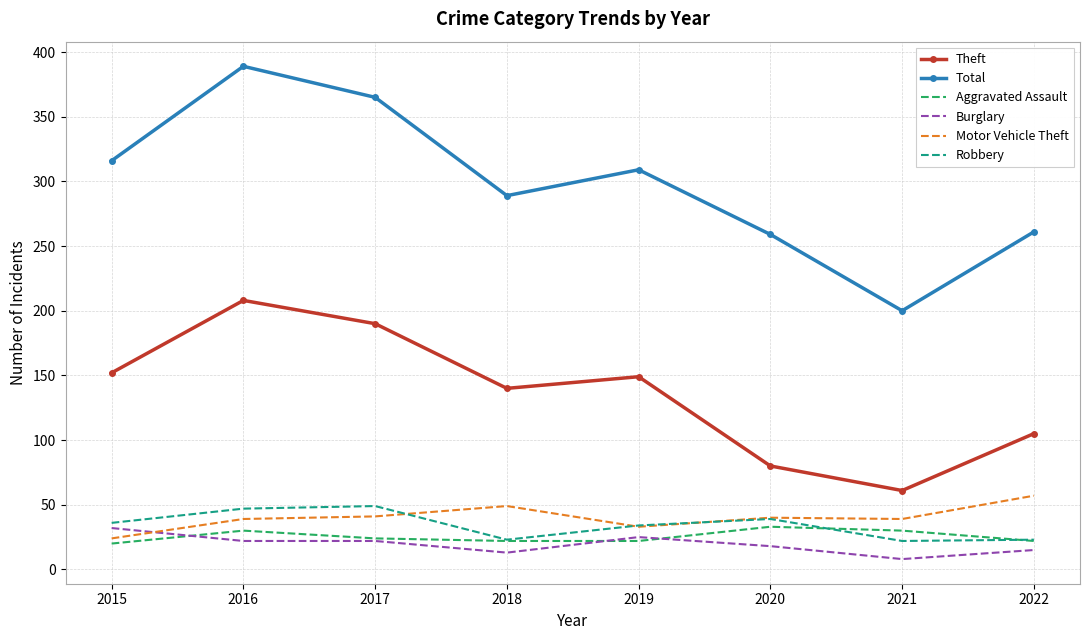

How many values in the Motor Vehicle Theft series are below 40?

4